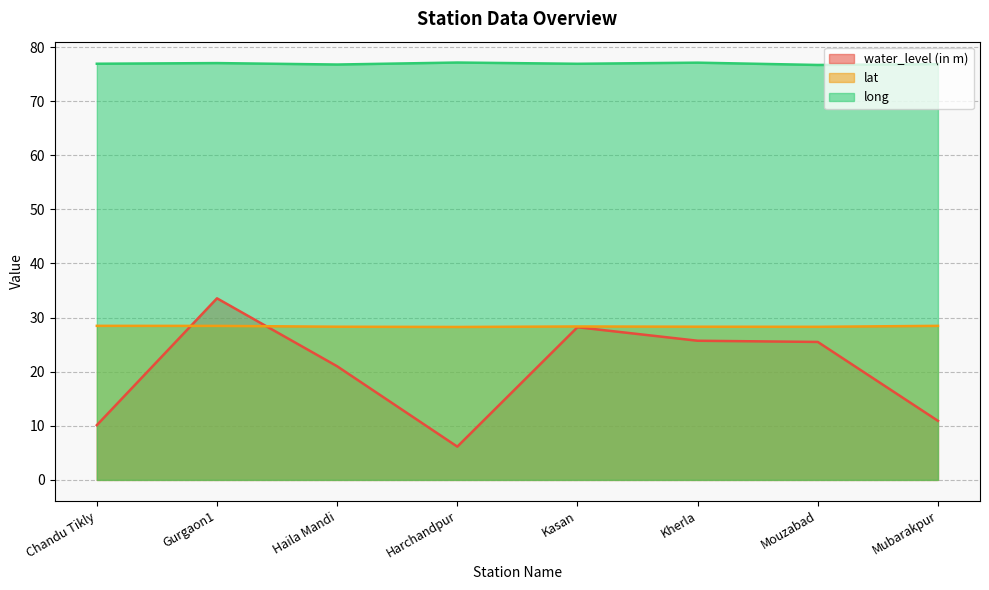

What is the average value of the lat series?

28.4